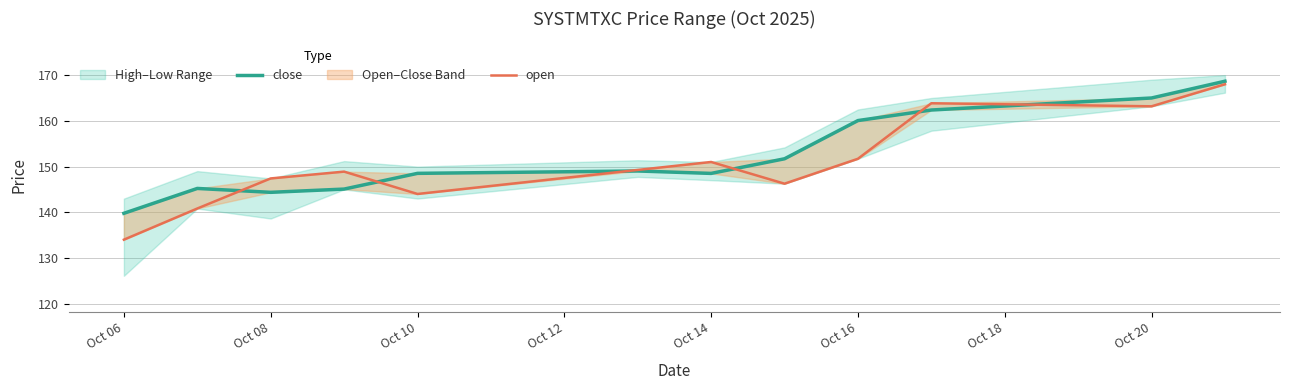

How many categories are shown in the chart?

12